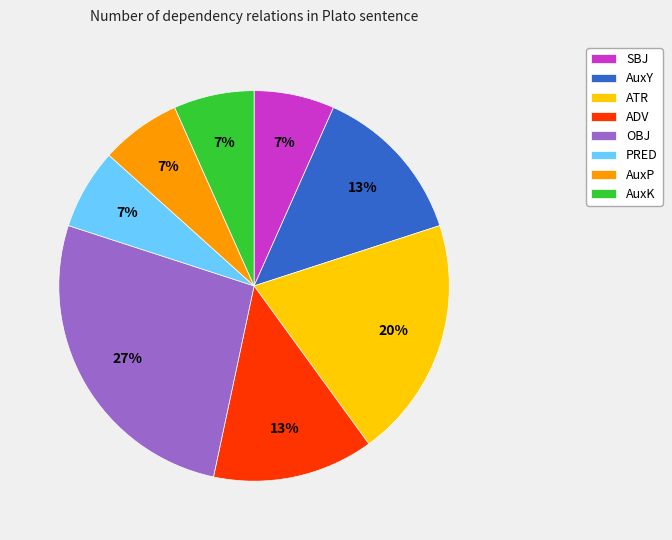

Is there a majority slice in this chart?

No